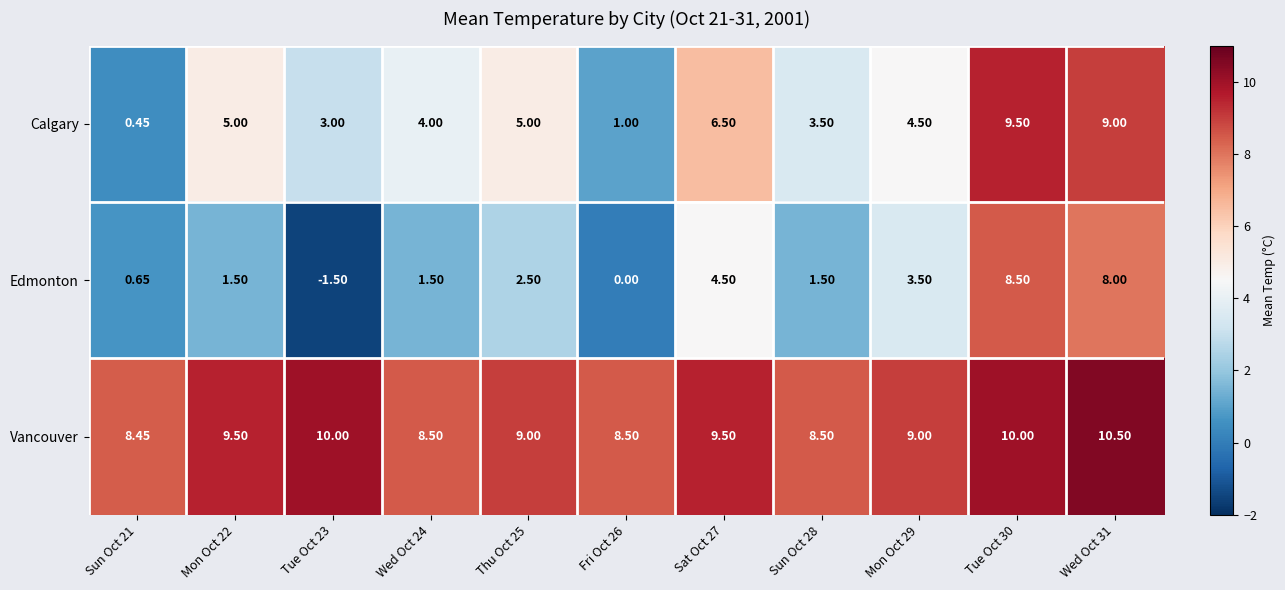

At Fri Oct 26, list the series in order from smallest to largest.

Edmonton, Calgary, Vancouver